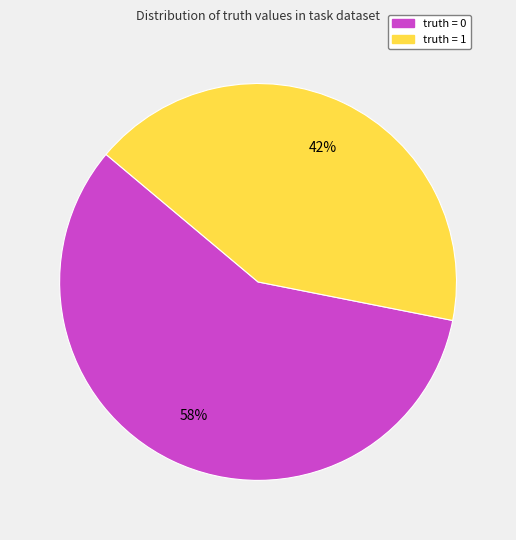

Which slice is the smallest?

truth = 1